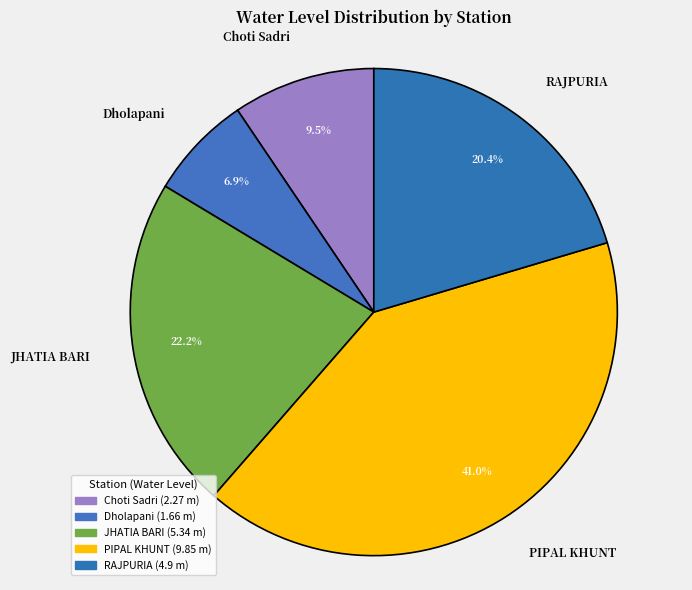

How much of the chart is everything except Dholapani?

93.1%